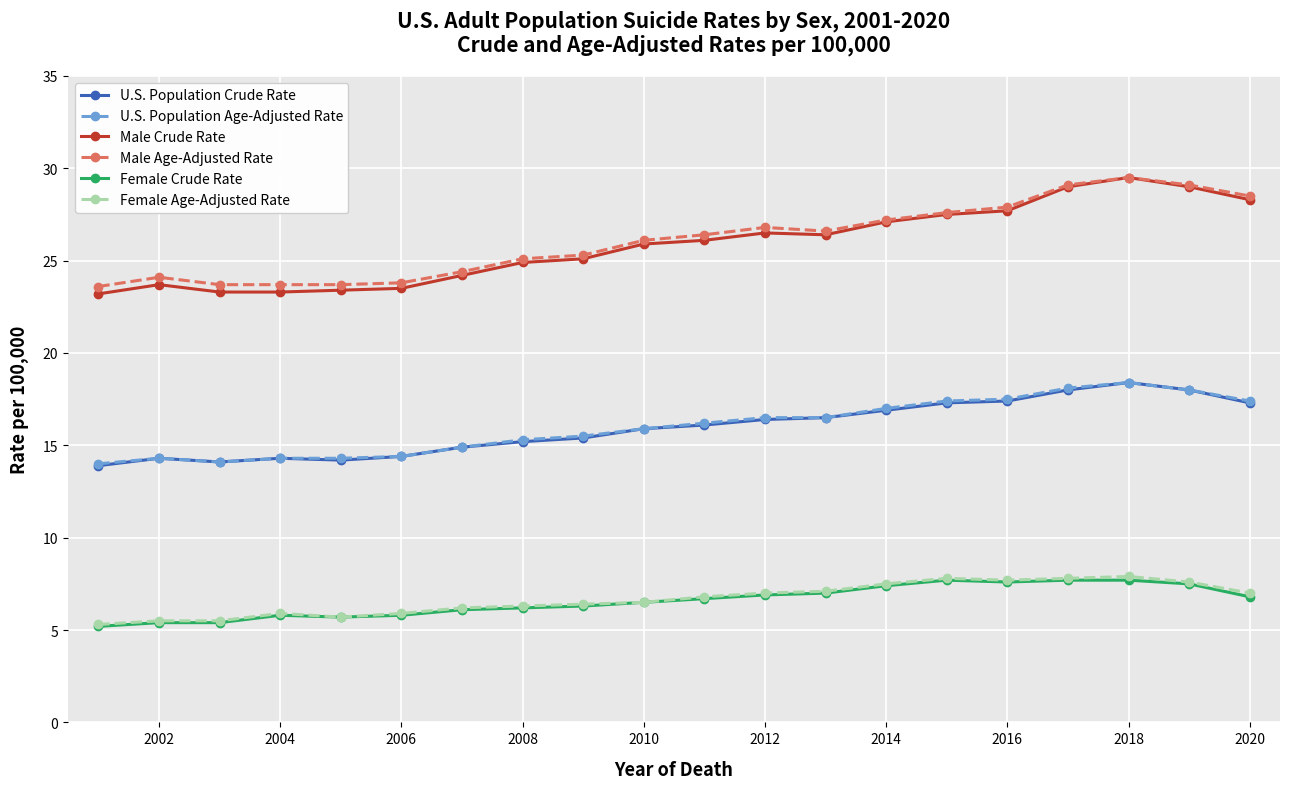

What is the value of the Male Age-Adjusted Rate point at the 6th from the left?

23.8